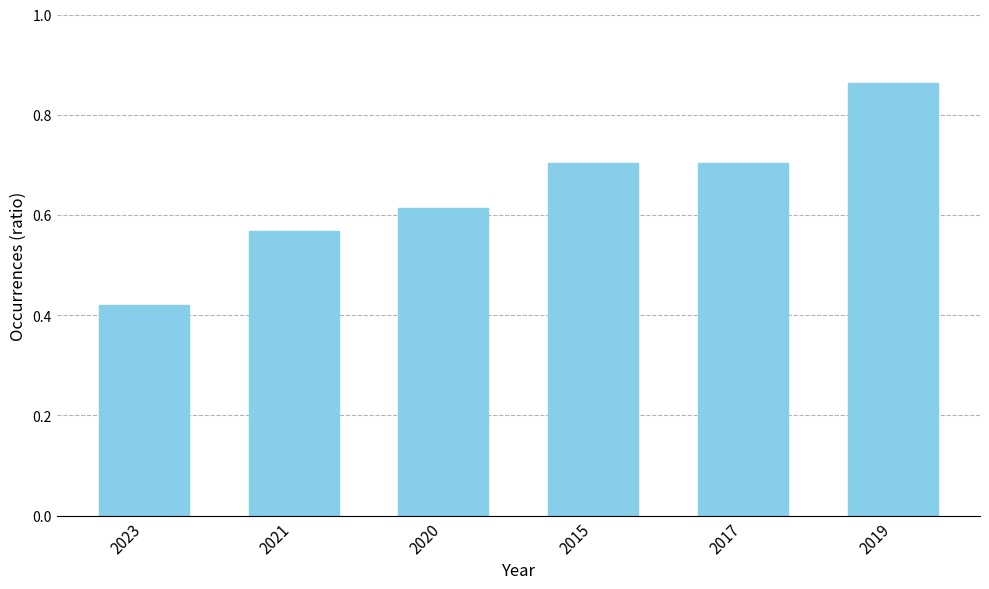

What is the label of the 2nd bar from the right?

2017